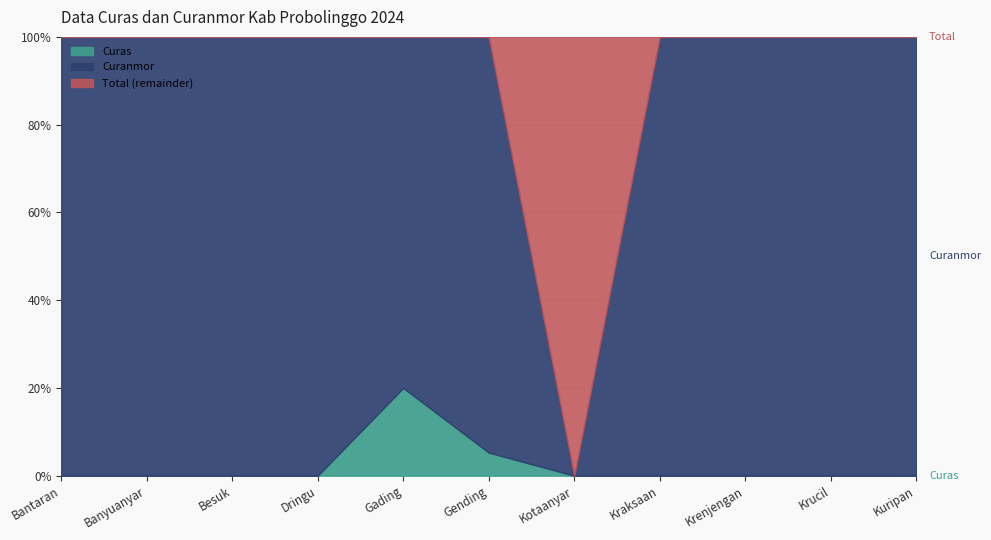

At Krucil, list the series in order from largest to smallest.

Curanmor, Total, Curas